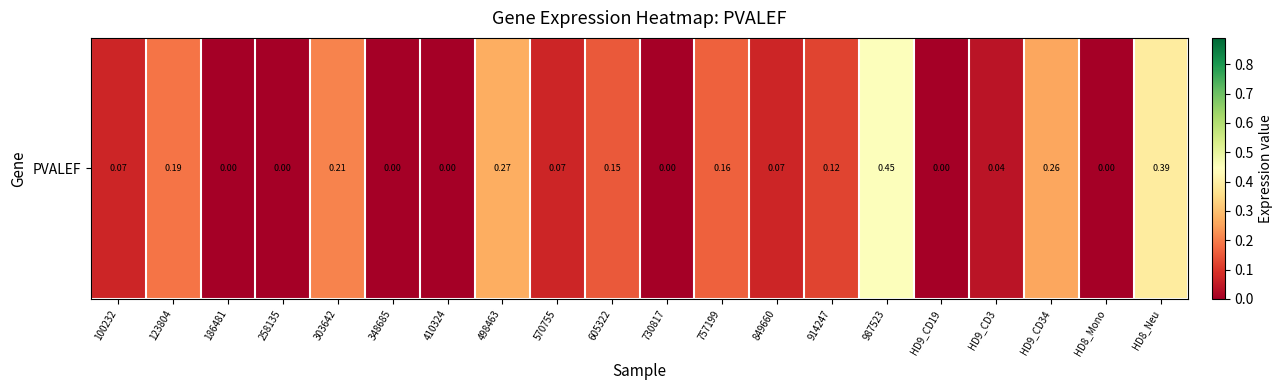

List the labels in order of value, largest first.

987523, HD8_Neu, 498463, HD9_CD34, 303642, 123804, 757199, 605322, 914247, 100232, 570755, 849660, HD9_CD3, 186481, 258135, 348685, 410324, 730817, HD9_CD19, HD8_Mono